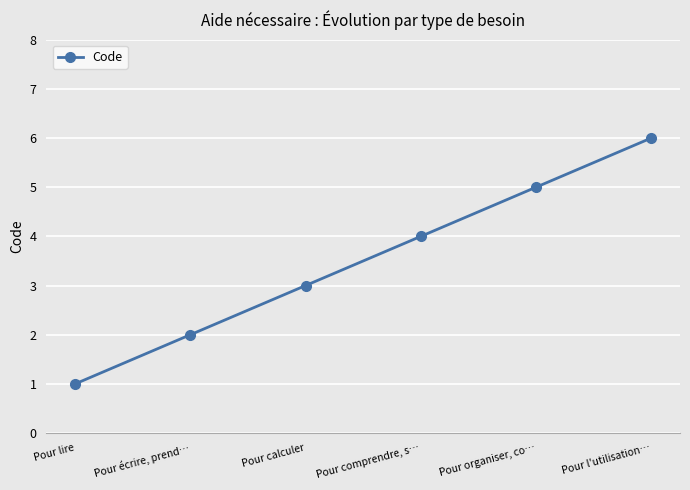

Is it true that the value at Pour comprendre, s… is 4?

True